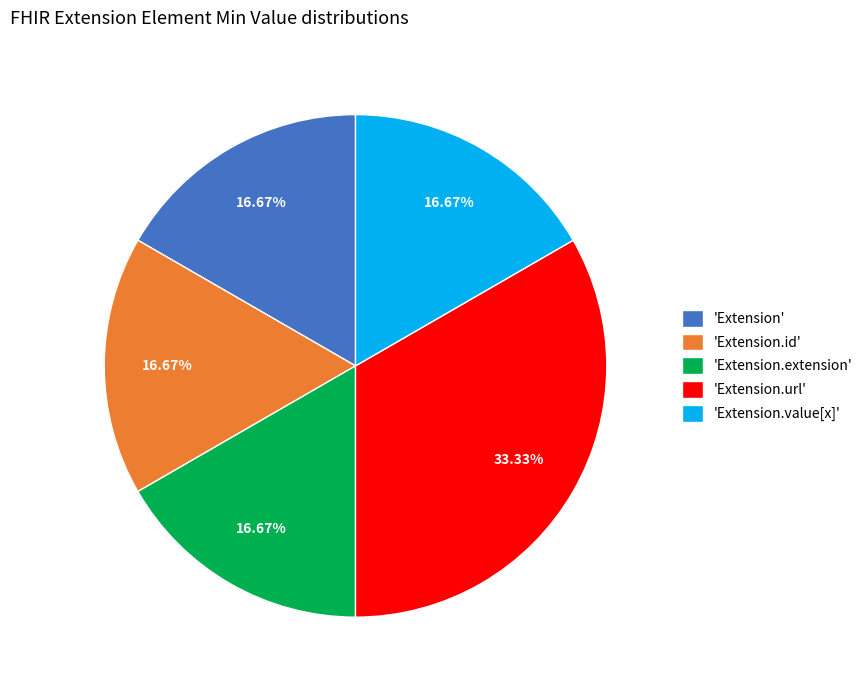

Which category has the biggest portion of the pie?

'Extension.url'